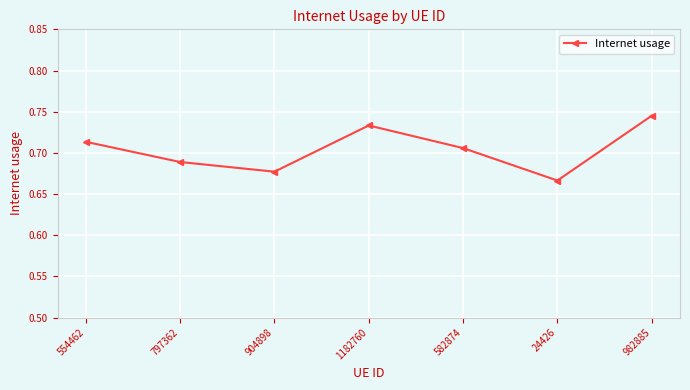

What is the label of the 1st point from the right?

982885